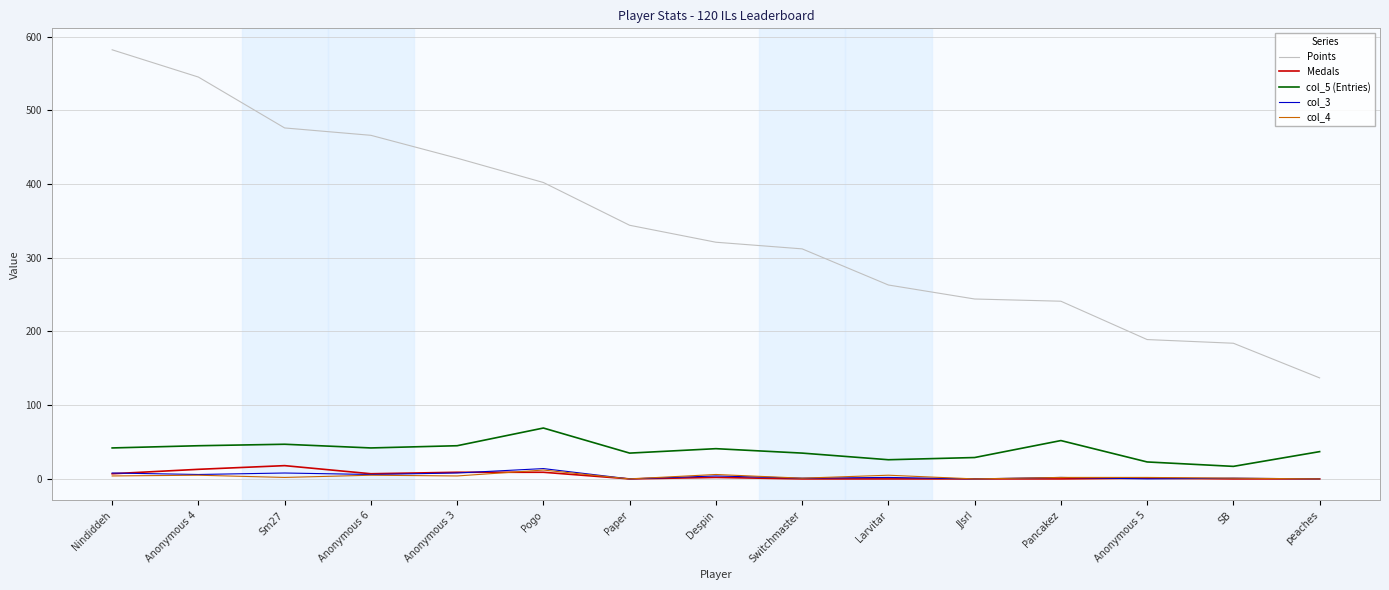

The value of Points at Sm27 is 688. True or false?

False